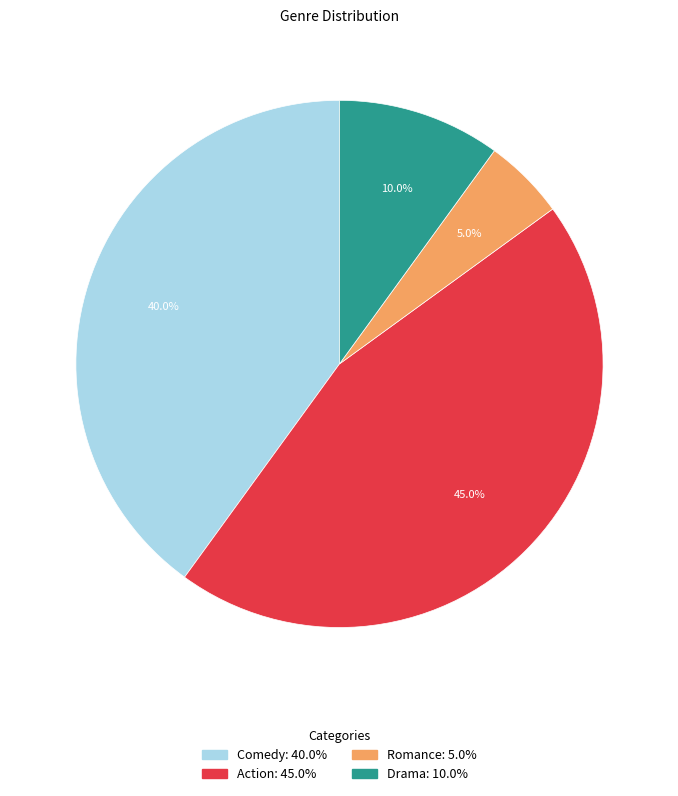

Does Comedy account for over 50% of the chart?

No